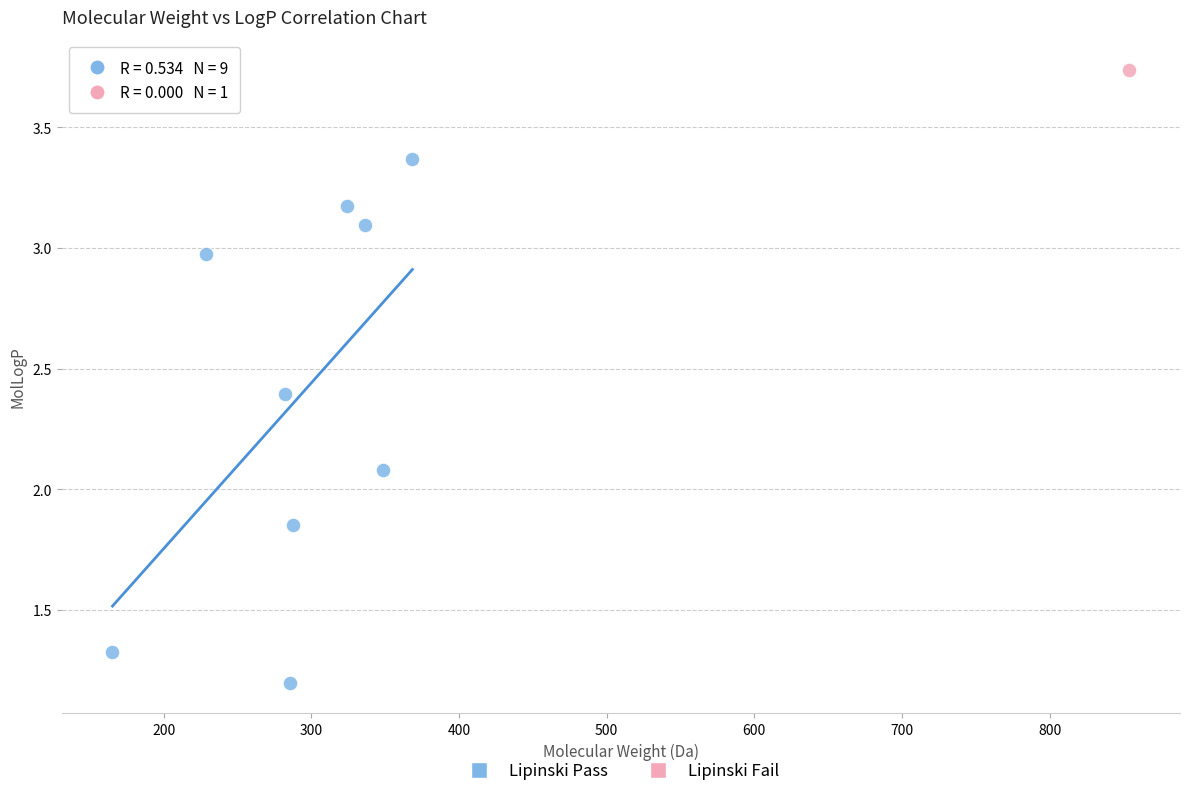

What are all the series names shown in the legend?

Lipinski Pass, Lipinski Fail